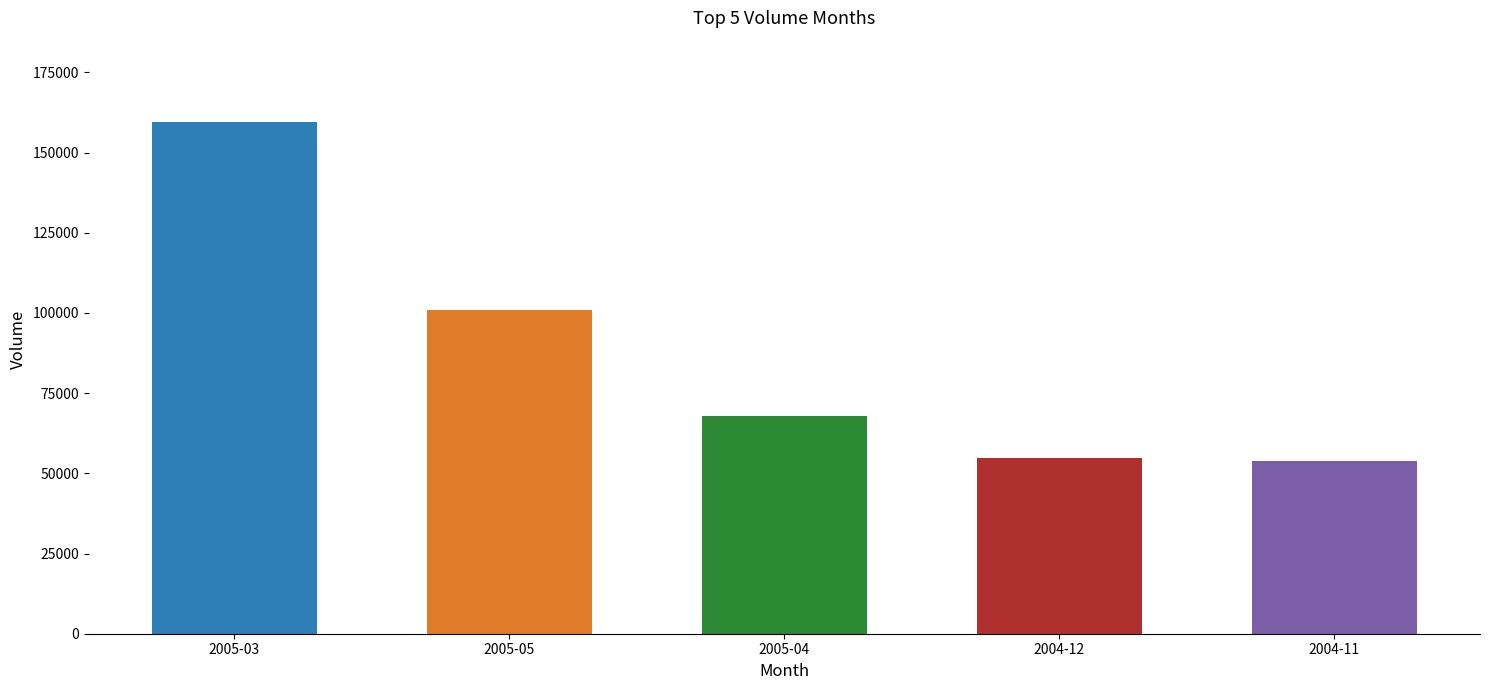

How many series are shown in this chart?

1